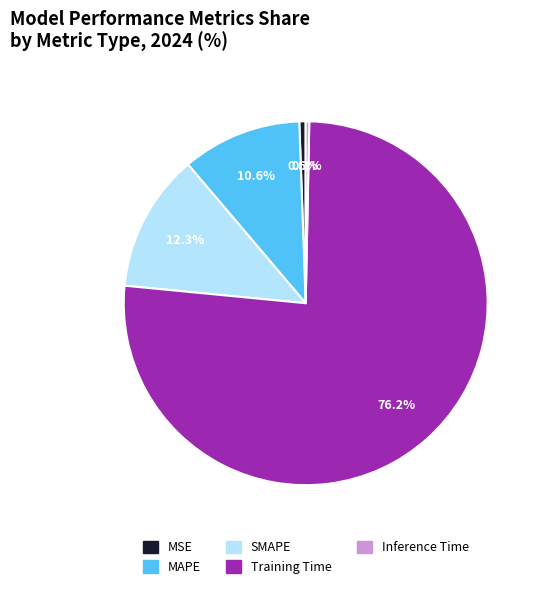

What percentage do Inference Time and SMAPE together represent?

12.6%